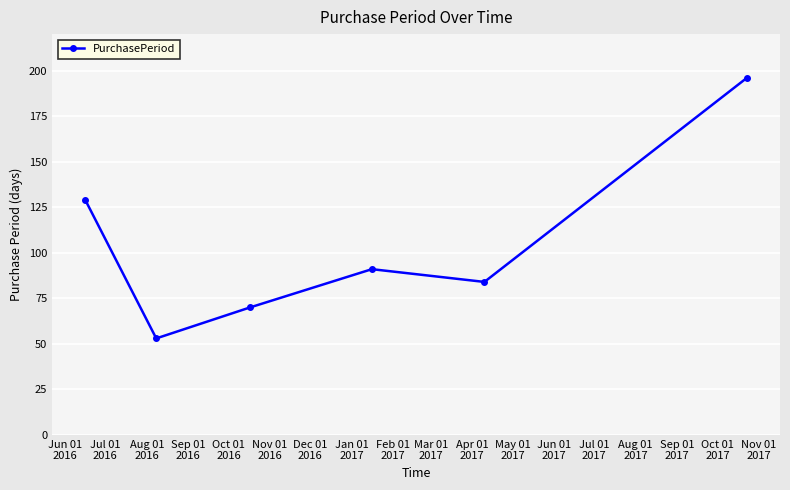

What is the value of the 4th point from the left?

91